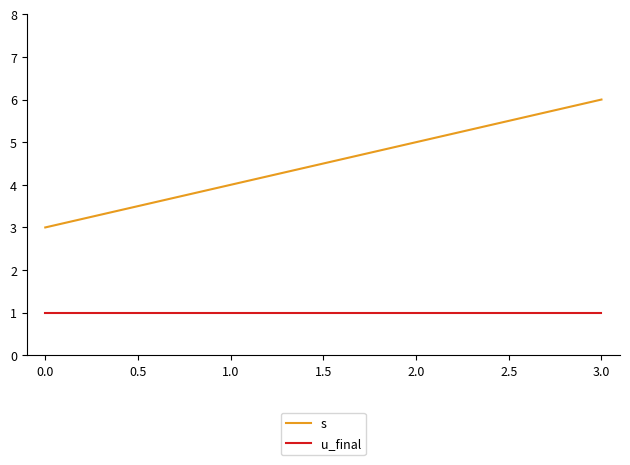

The s series shows 8 at 3.0. True or false?

False